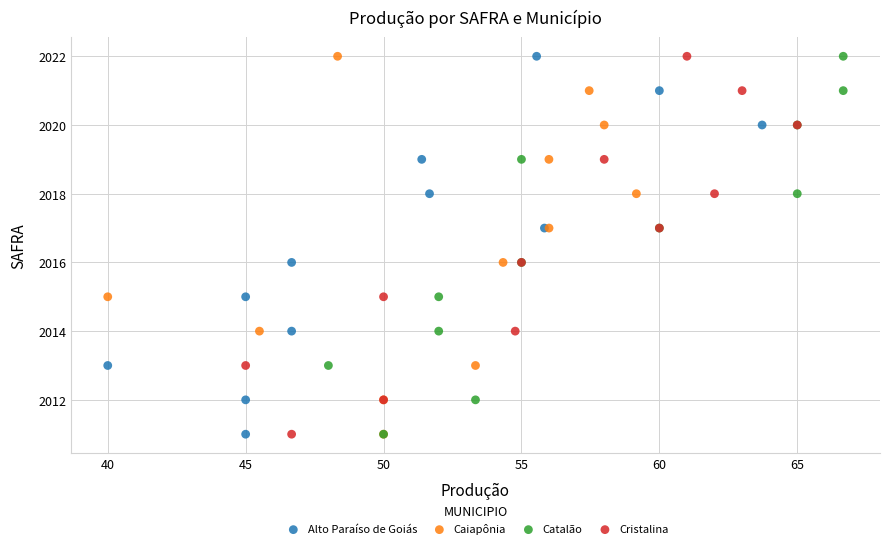

What are all the series names shown in the legend?

Alto Paraíso de Goiás, Caiapônia, Catalão, Cristalina